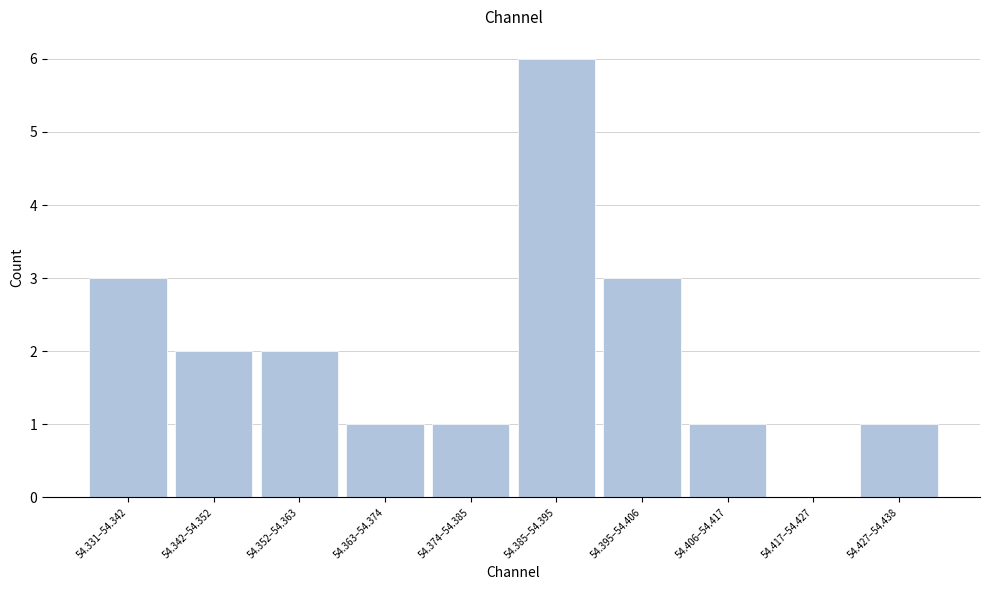

Reading right to left, list all the values displayed in this chart.

54.427–54.438=1	54.417–54.427=0	54.406–54.417=1	54.395–54.406=3	54.385–54.395=6	54.374–54.385=1	54.363–54.374=1	54.352–54.363=2	54.342–54.352=2	54.331–54.342=3